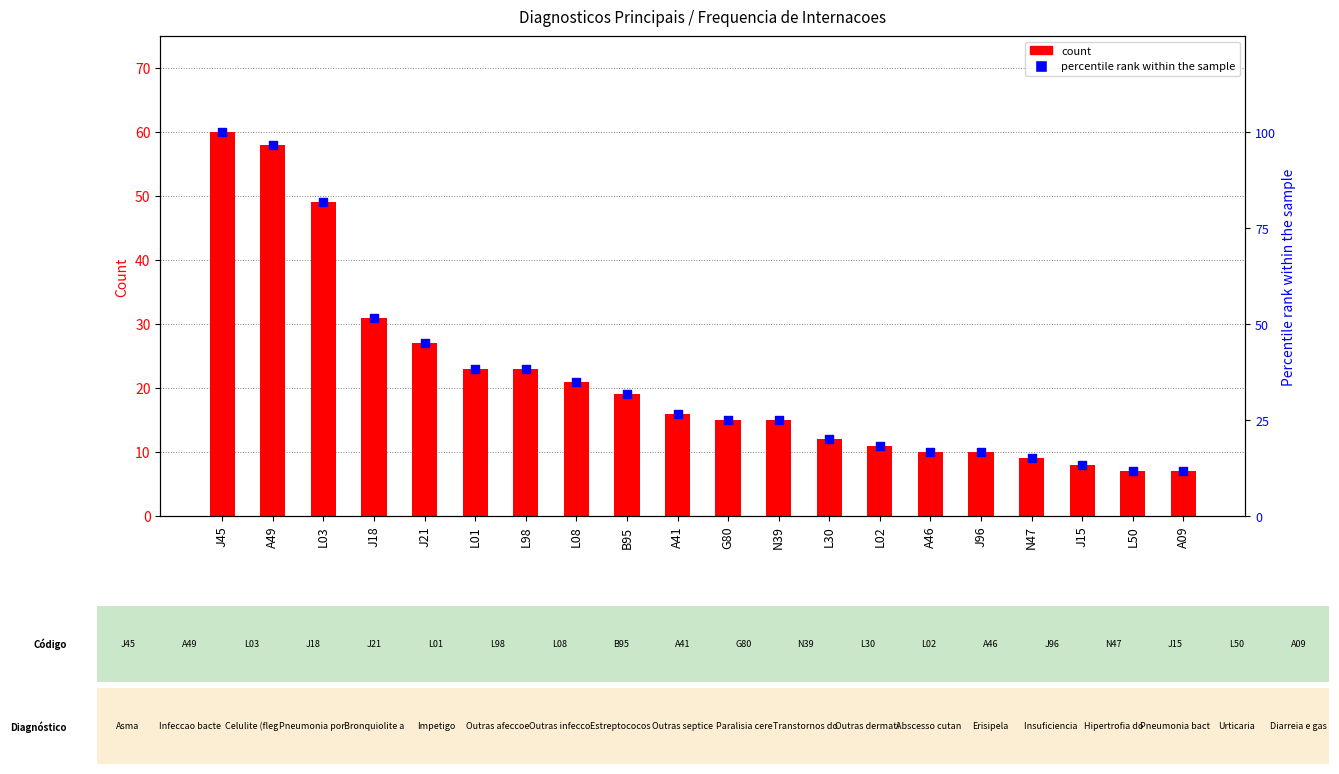

Which series has the largest total across all categories?

percentile rank within the sample